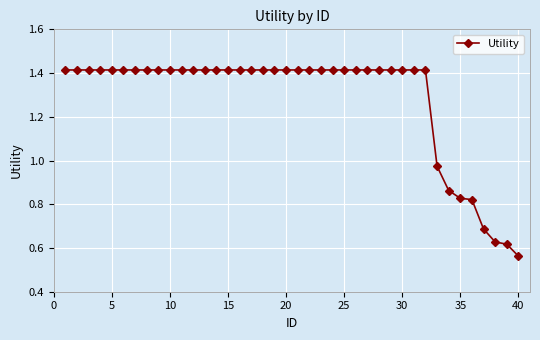

How many lines are shown in the chart?

1